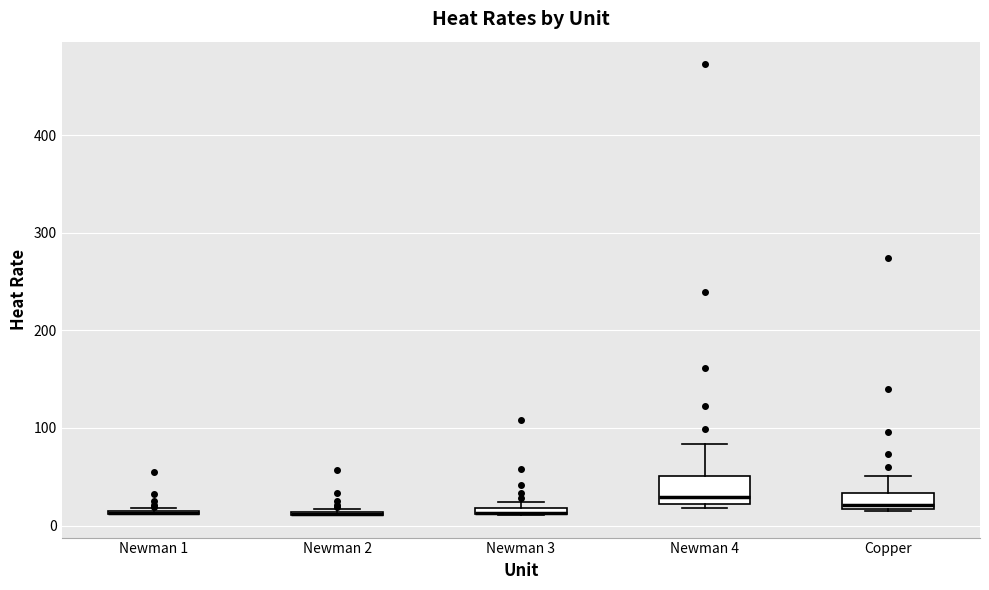

Comparing the boxes themselves (not the whiskers), which one is the tallest?

Newman 4